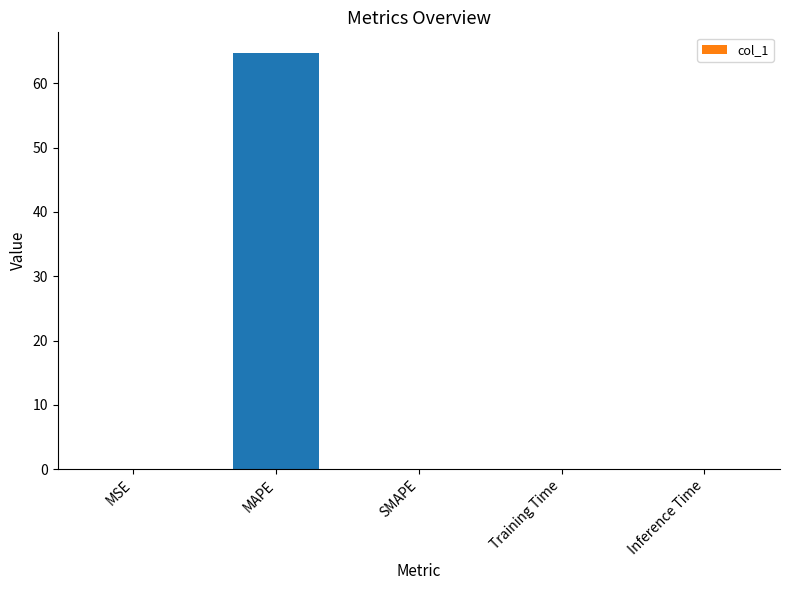

What is the average value?

12.9